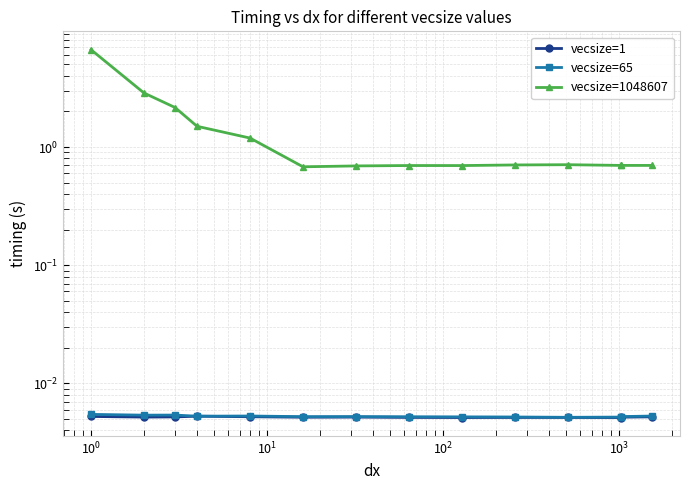

True or false: vecsize=1 and vecsize=1048607 cross at least once.

False